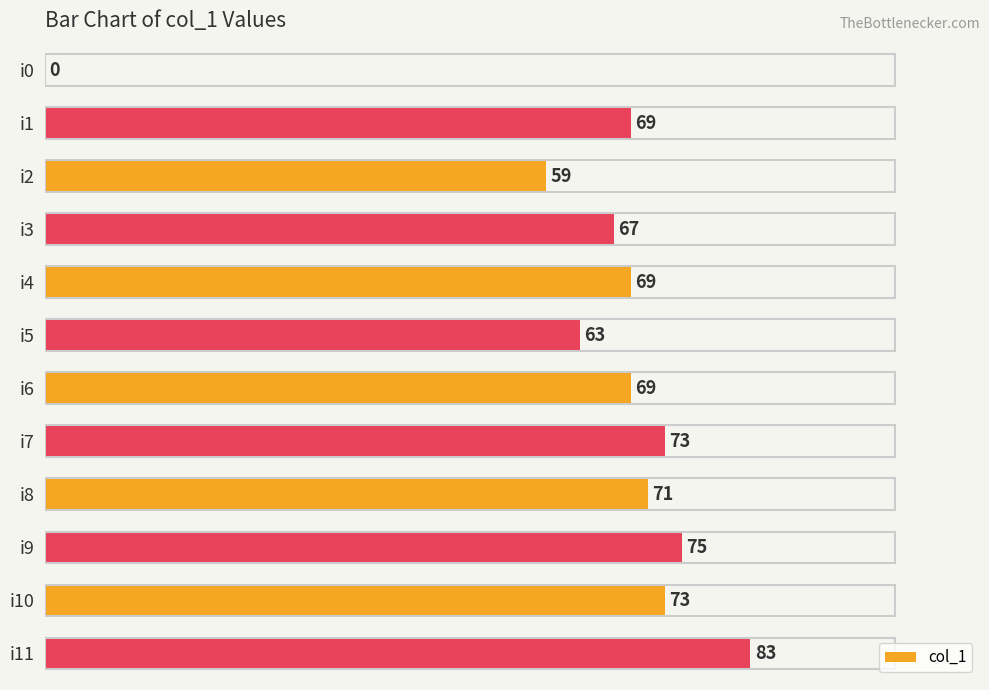

At which category does the chart reach its peak across all series?

i11